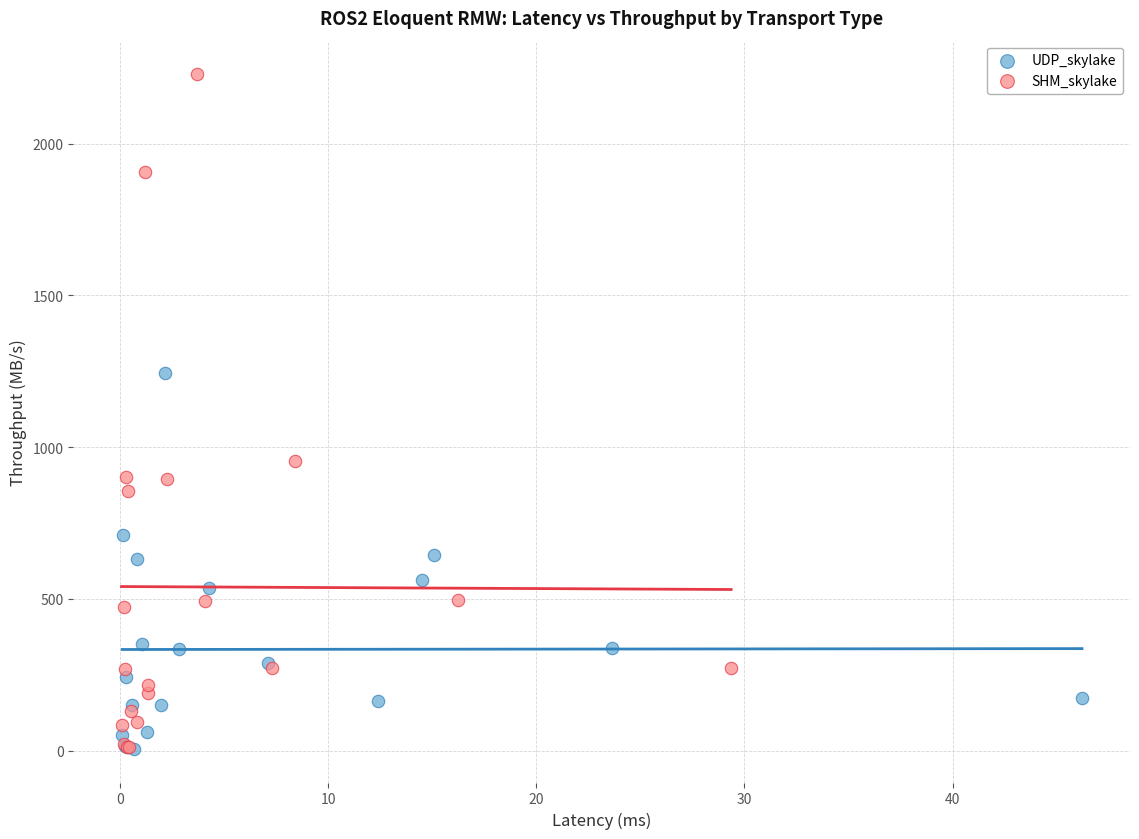

Which series has the widest spread of Y values?

SHM_skylake